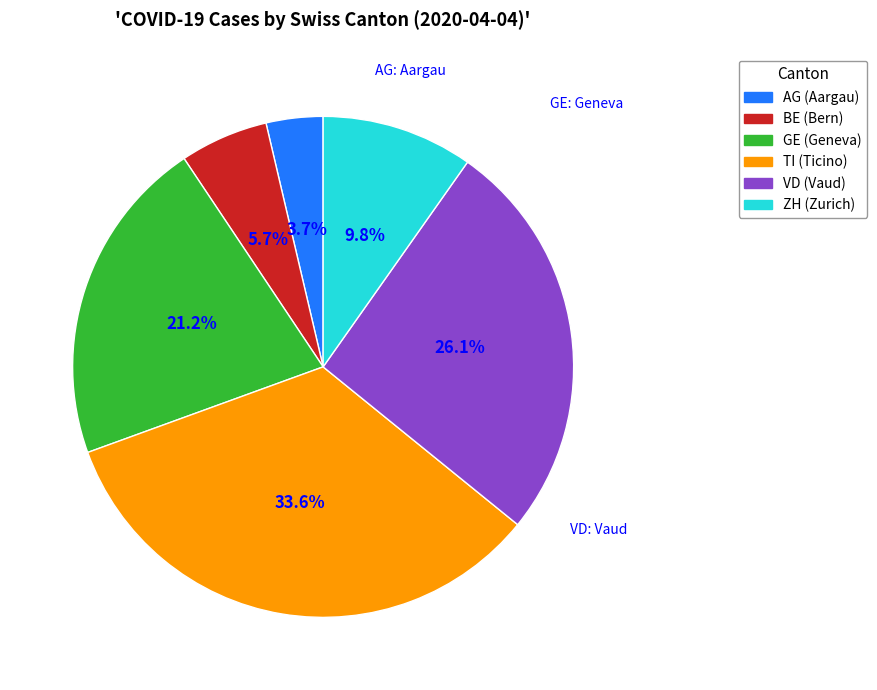

Is it true that BE is 20% of the pie?

False